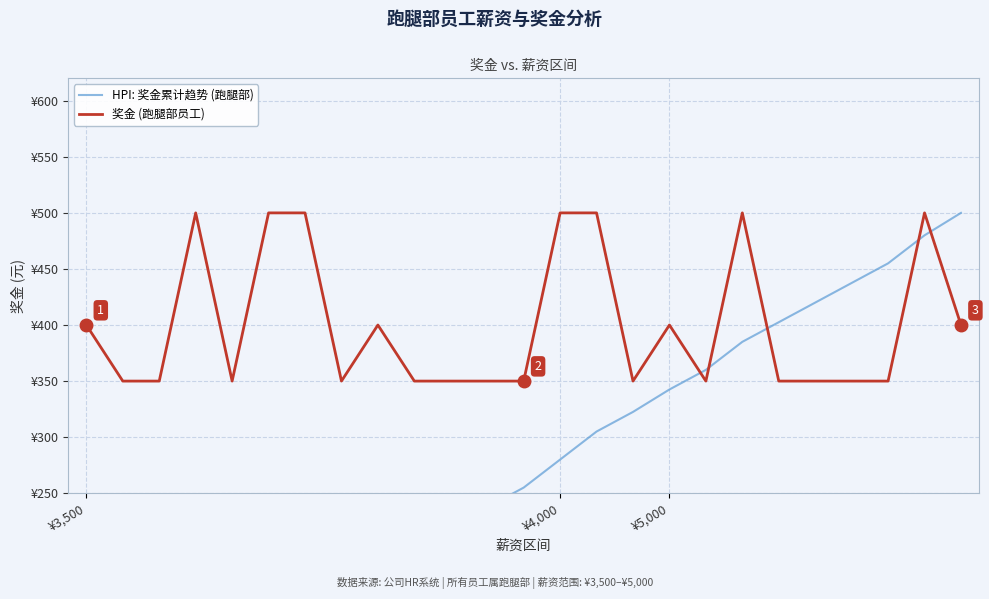

What is the difference between the HPI: 奖金累计趋势 (跑腿部) values at 21 and 12?

182.5